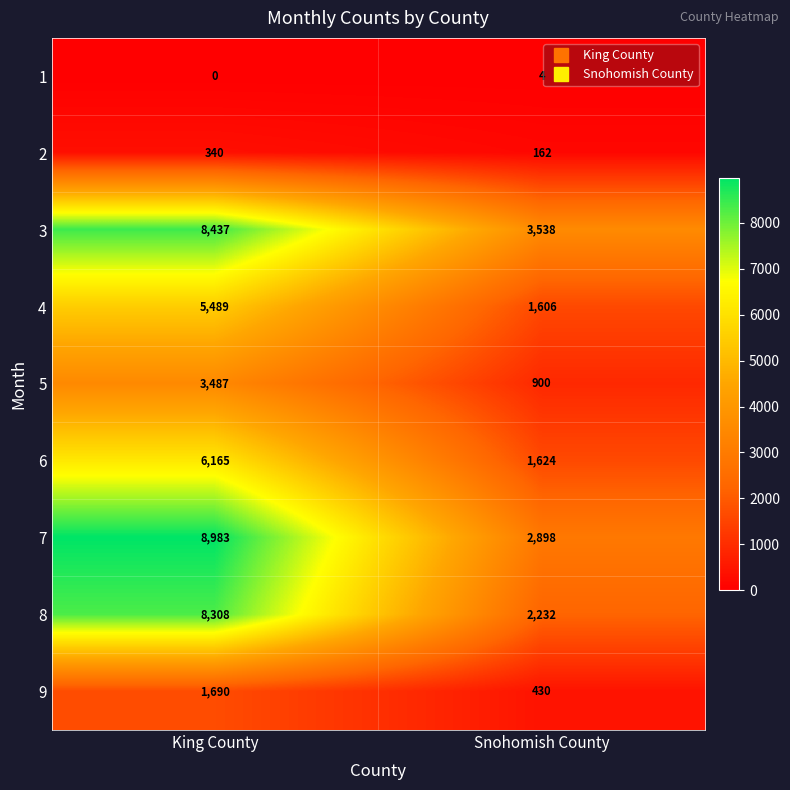

What is the difference between the highest and lowest values at Snohomish County?

3534